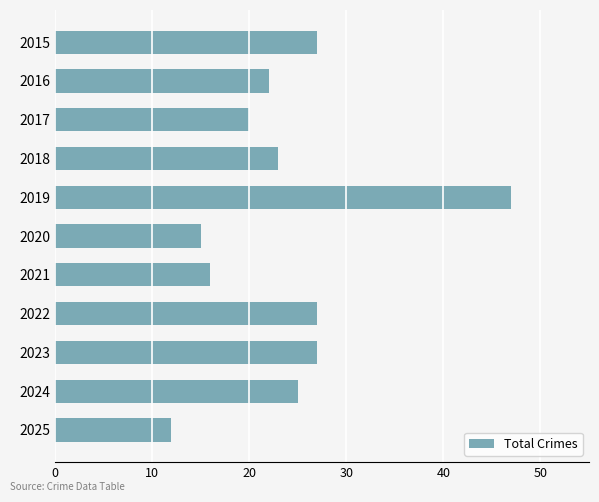

At which category does the chart reach its peak across all series?

2019